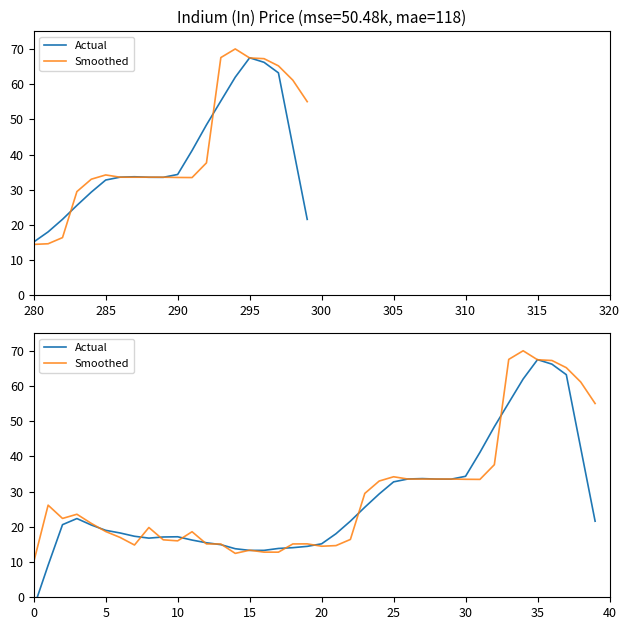

Where is Actual nearest to the value 32?

25